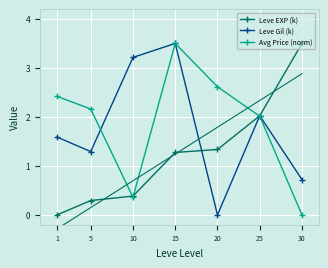

Reading left to right, transcribe all the data shown in this chart.

Leve EXP (k): 0.0	0.3	0.4	1.3	1.3	2.0	3.5
Leve Gil (k): 1.6	1.3	3.2	3.5	0.0	2.0	0.7
Avg Price (norm): 2.4	2.2	0.4	3.5	2.6	2.0	0.0